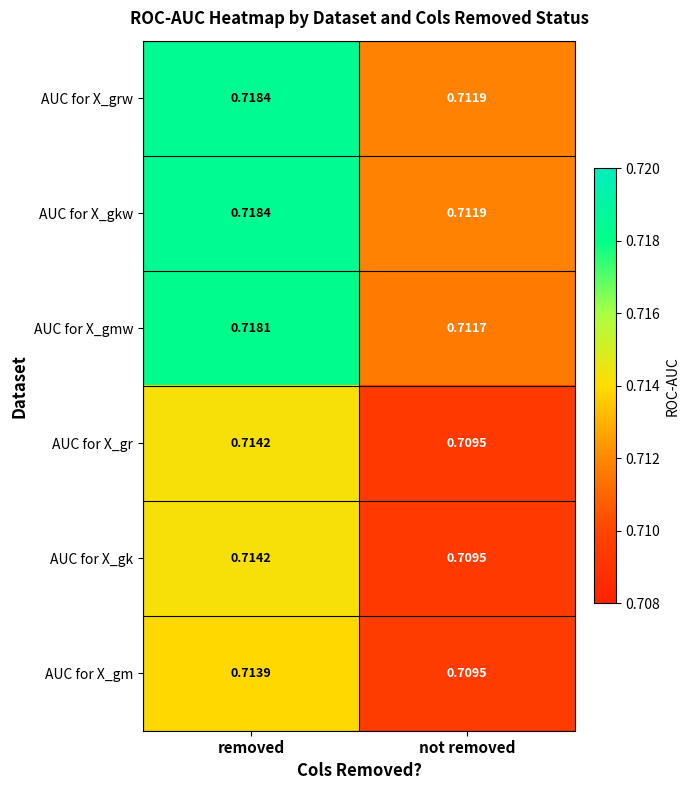

List the labels in order of AUC for X_gmw value, largest first.

removed, not removed